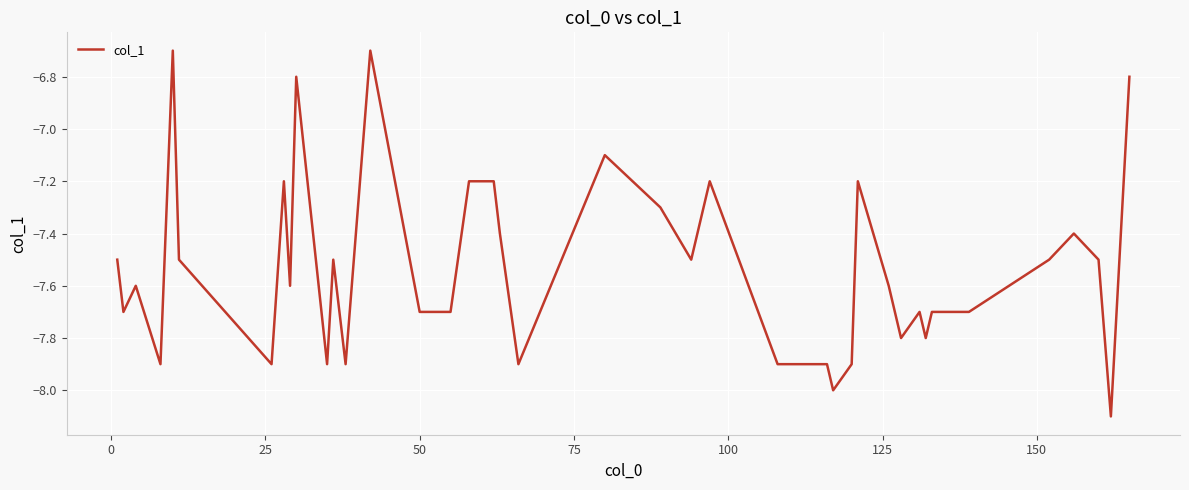

What is the smallest value displayed?

-8.1